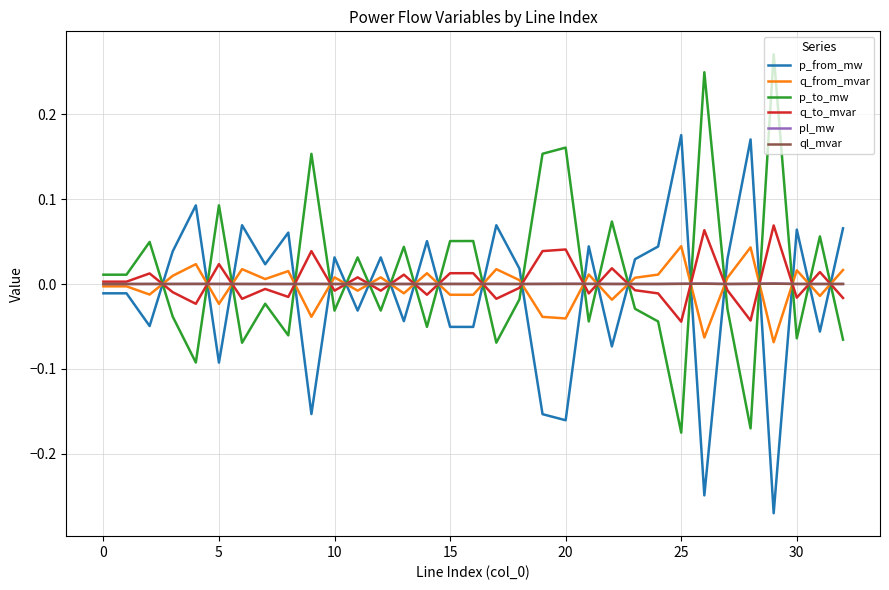

True or false: q_from_mvar and p_from_mw cross at least once.

True